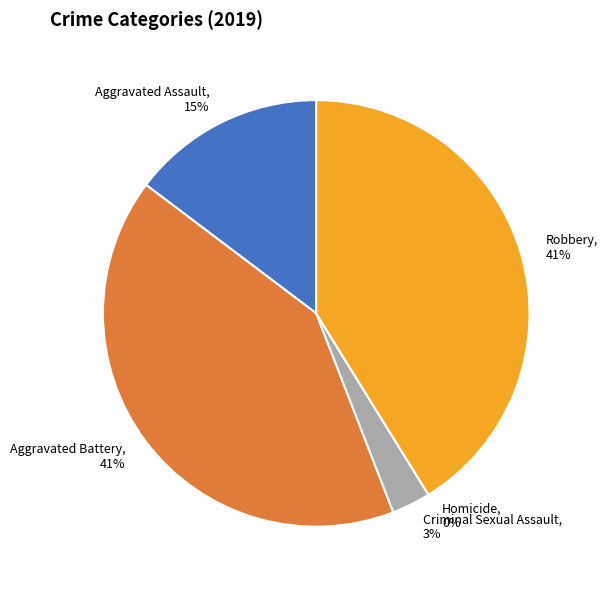

To the nearest percent, what is the difference between the largest and smallest slice percentages?

41%